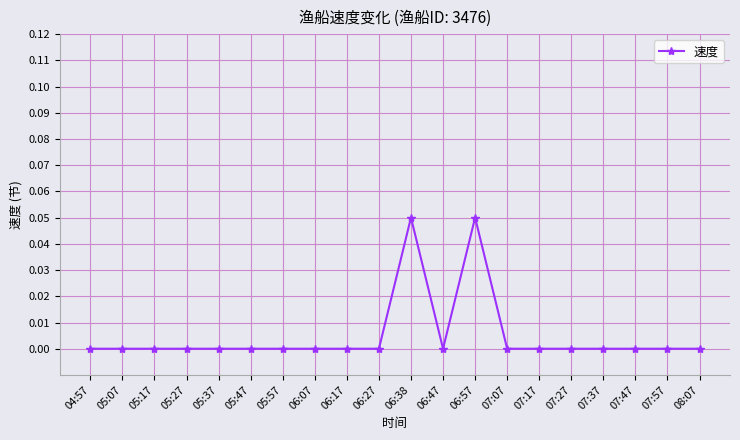

True or false: the data shows 0.0 at 07:27.

True